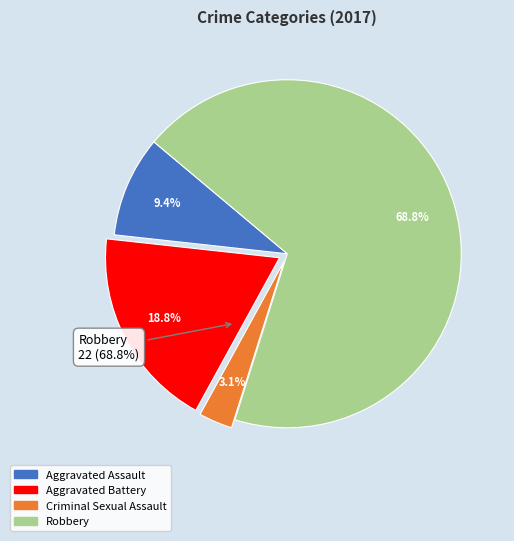

To the nearest percent, what is the difference between the Aggravated Assault and Aggravated Battery slice percentages?

9%